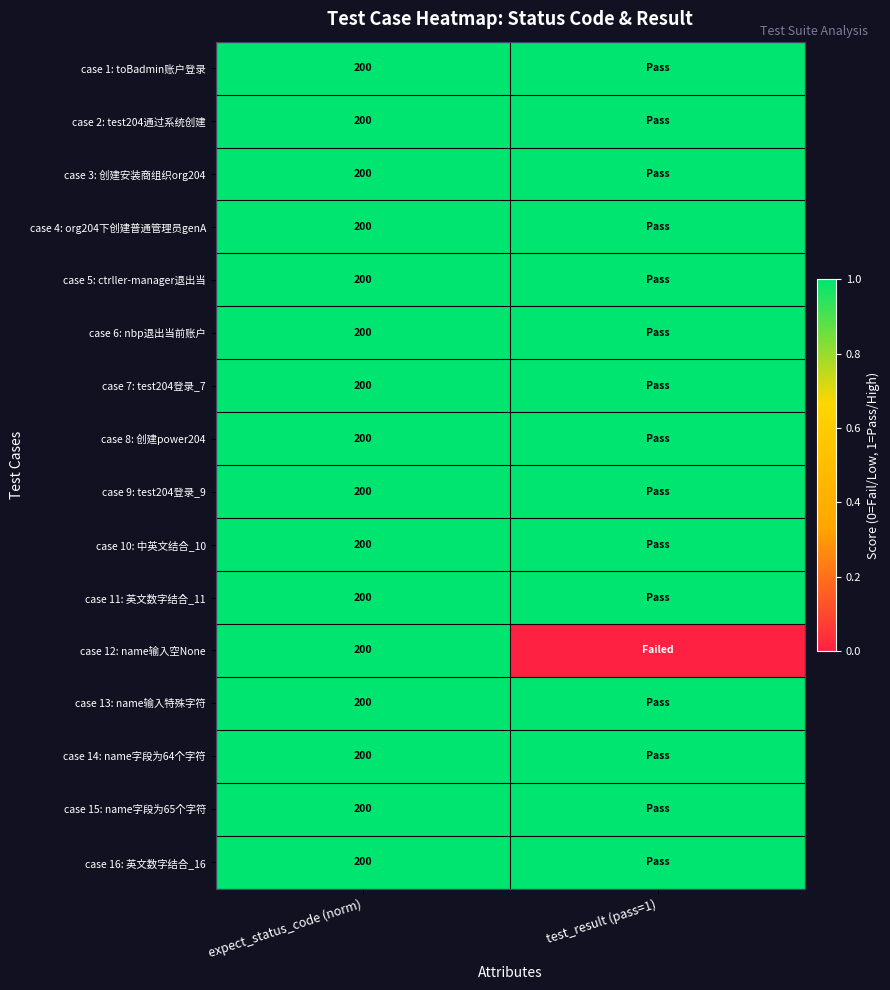

True or false: case 11: 英文数字结合_11 has a value of 350 at expect_status_code (norm).

False